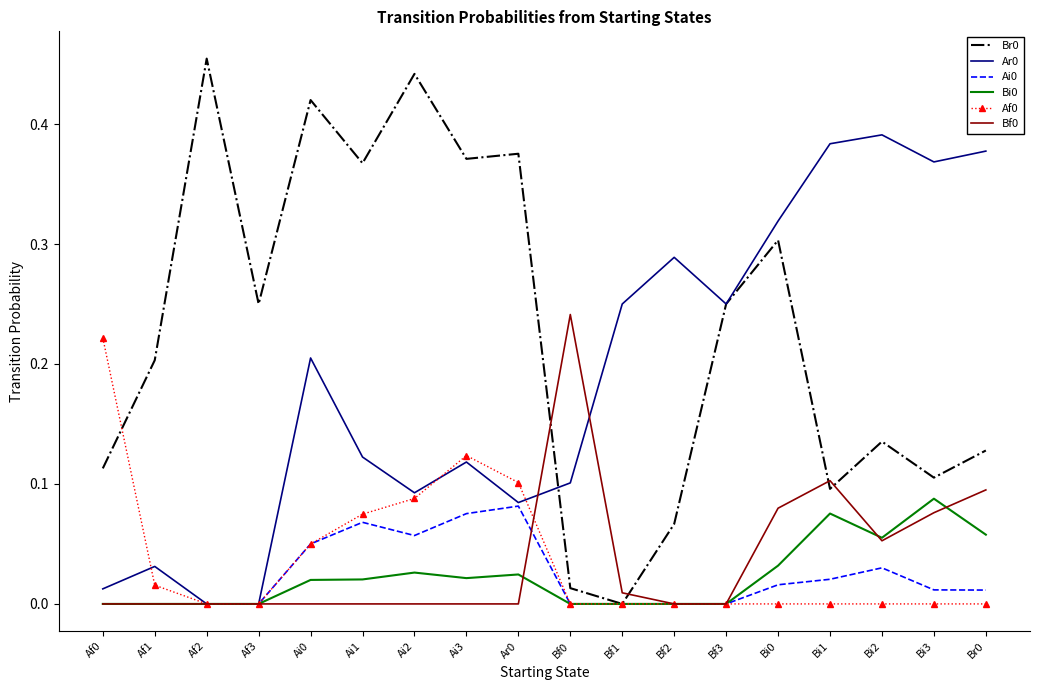

The value of Bf0 at Bf3 is 0.0. True or false?

True